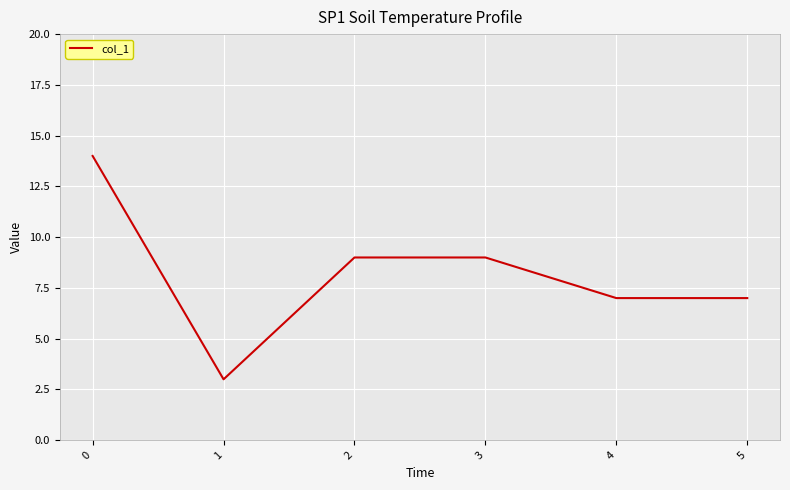

Where is the first local minimum?

1